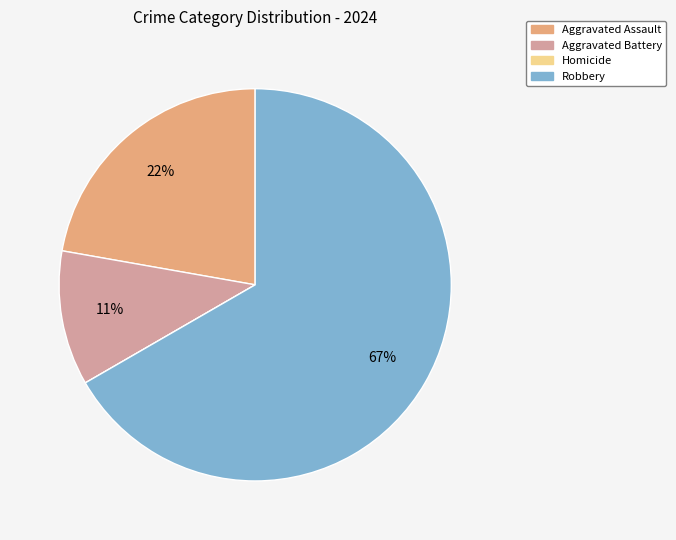

True or false: Robbery accounts for 73% of the total.

False